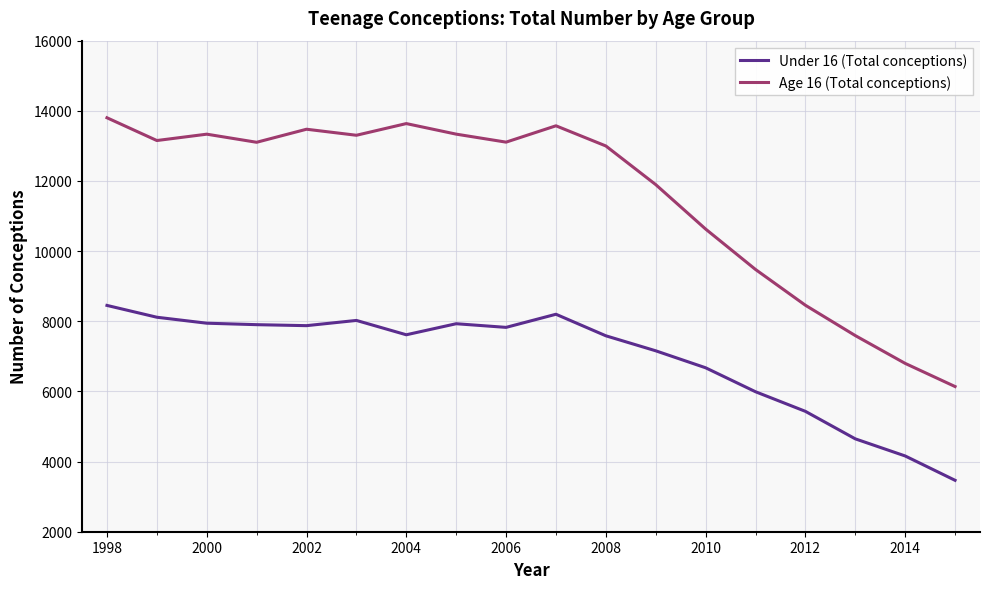

Which series has the largest total across all categories?

Age 16 (Total conceptions)